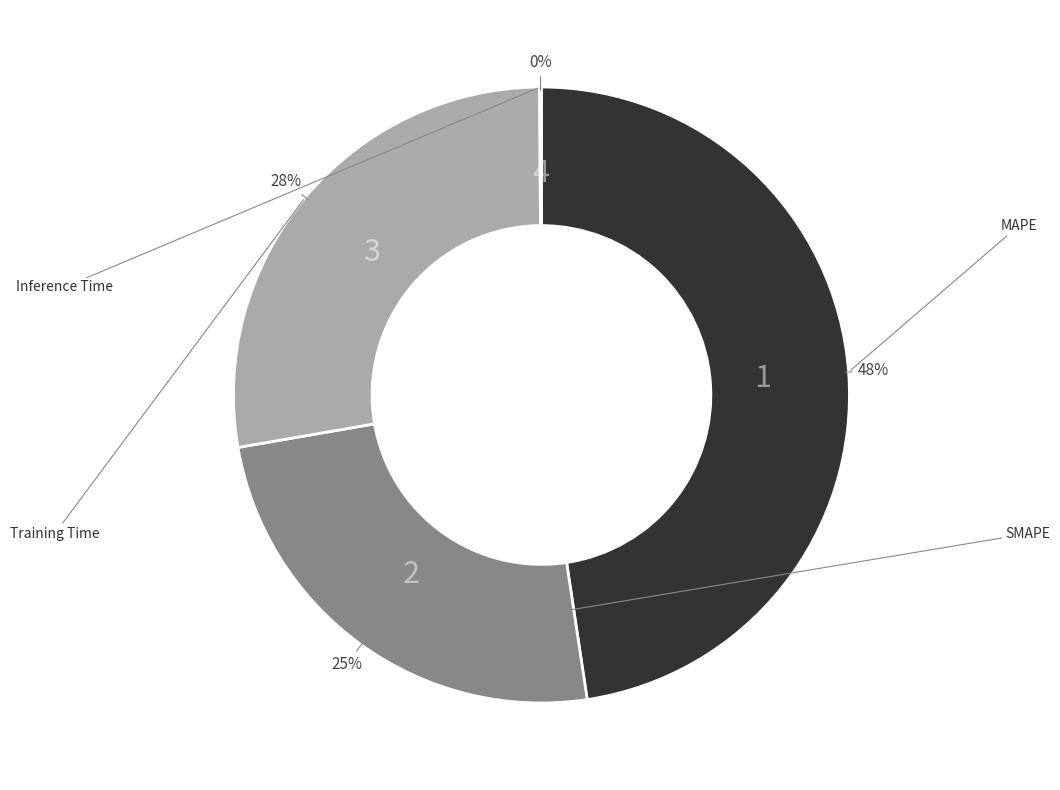

Does any single category account for the majority?

No